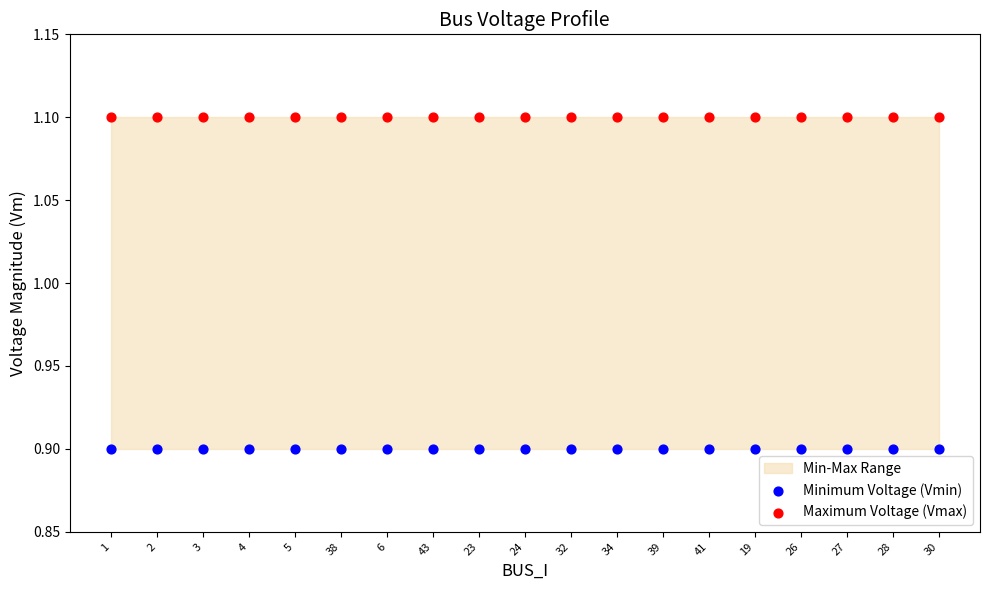

Which series contains the highest Y value?

Maximum Voltage (Vmax)